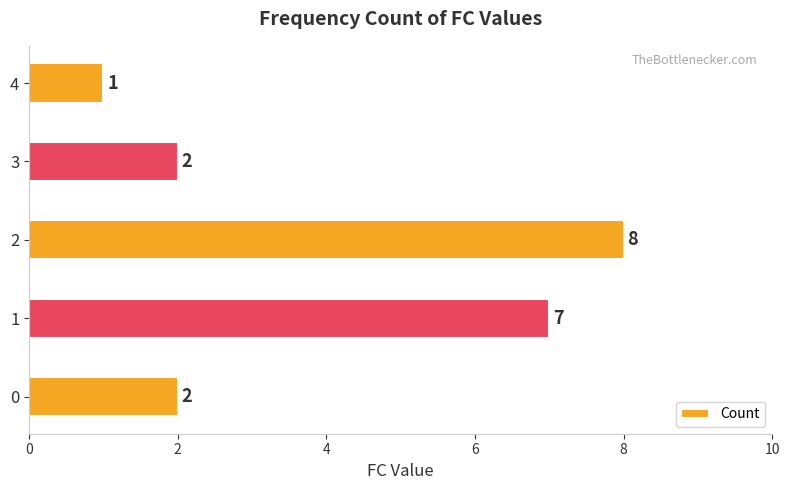

The chart shows a value of 1 at 0. True or false?

False